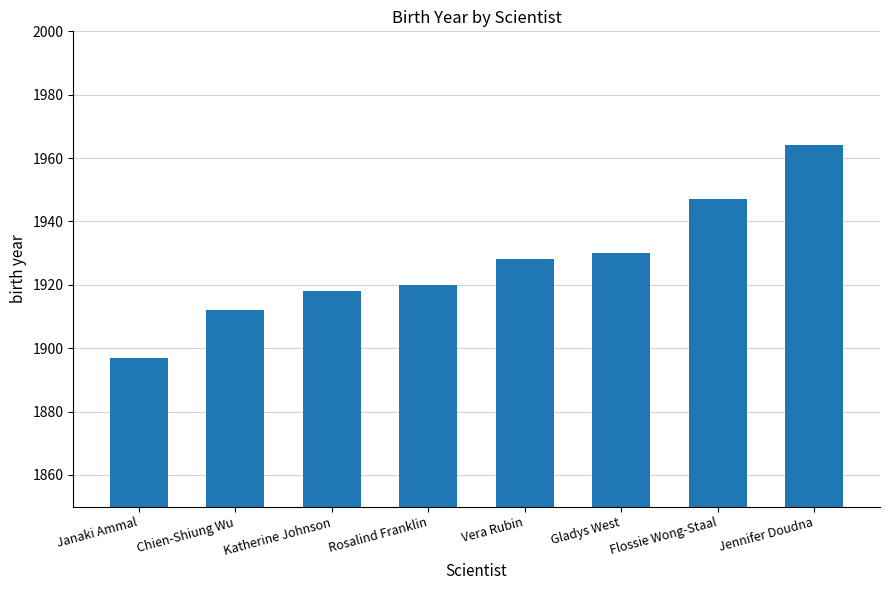

What value does the data have at Jennifer Doudna, to the nearest 10?

1960